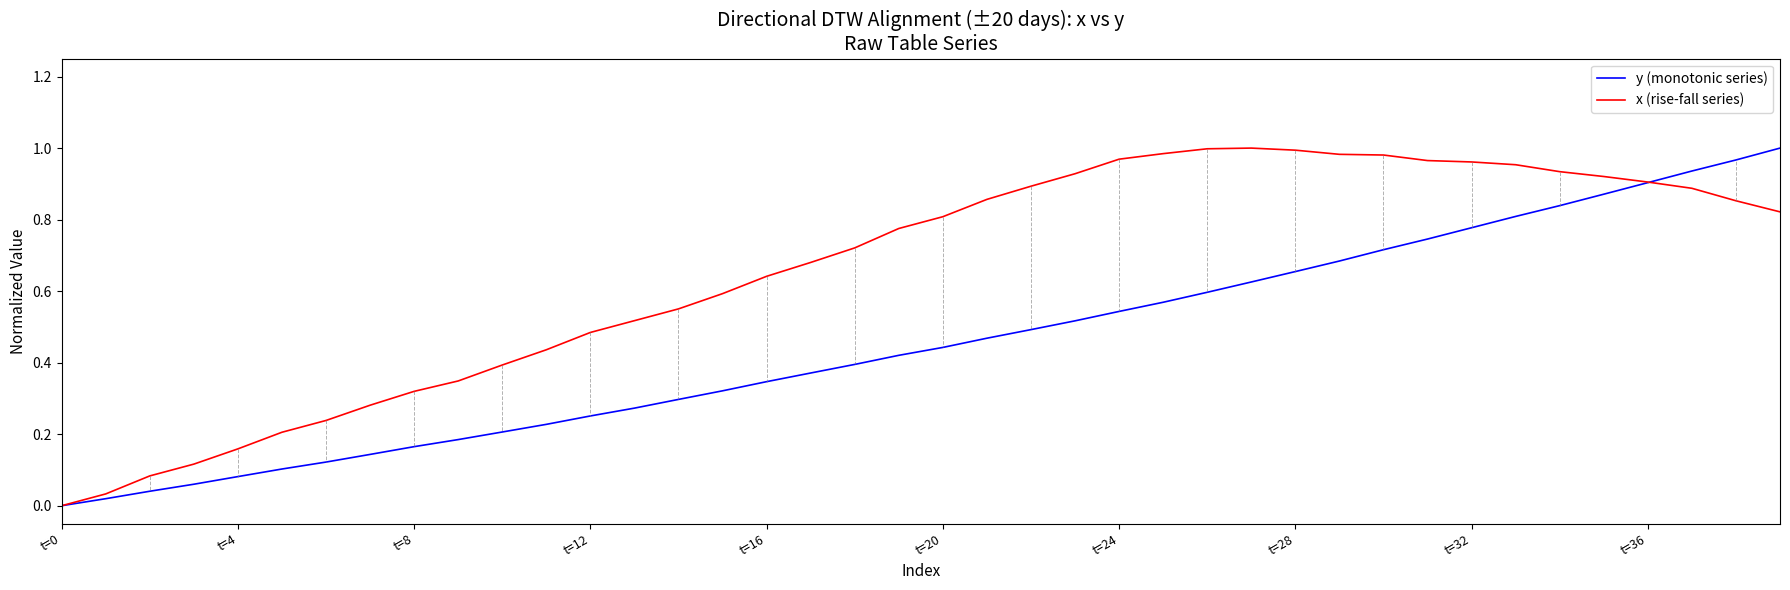

List the series in order of their overall mean, lowest first.

y (monotonic series), x (rise-fall series)